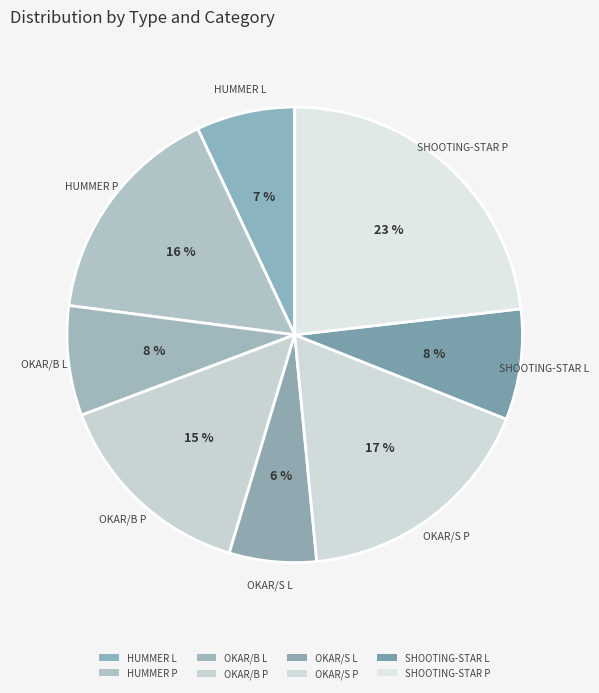

Does OKAR/S L represent more than half of the total?

No